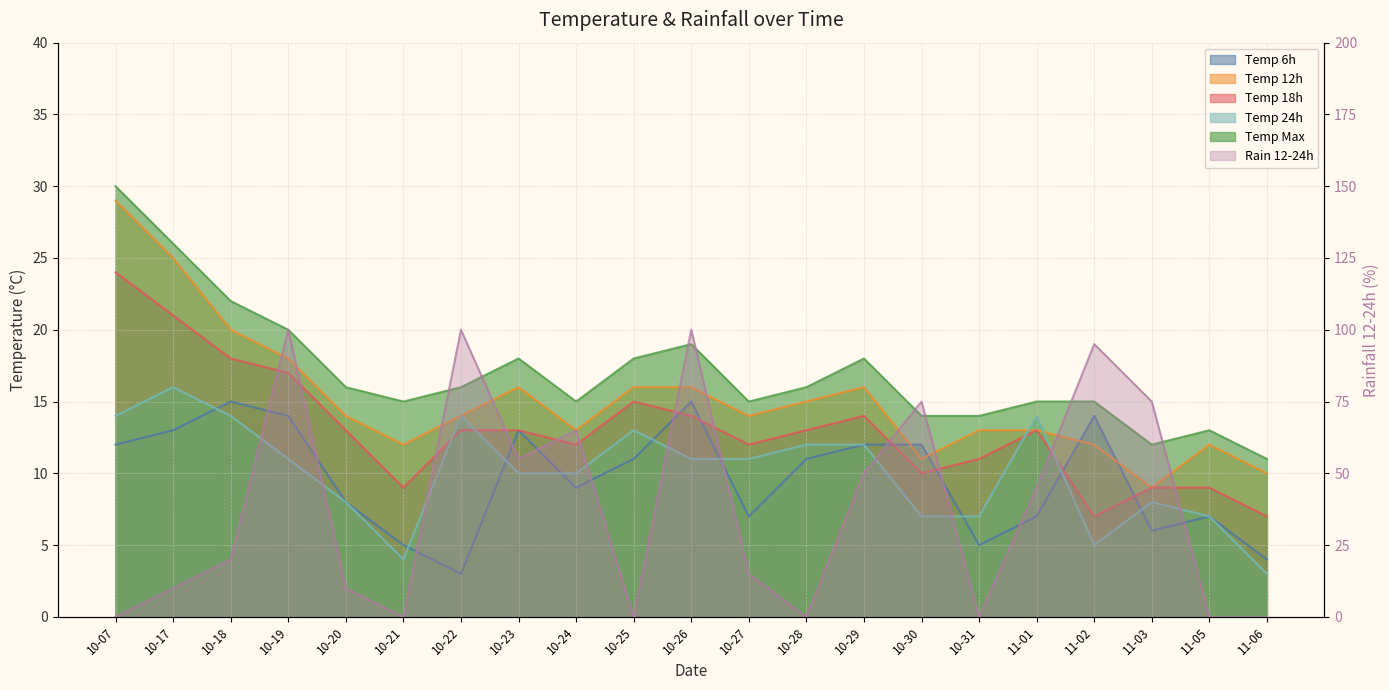

Where do temp_6 and temp_24 first cross each other?

10-17 and 10-18